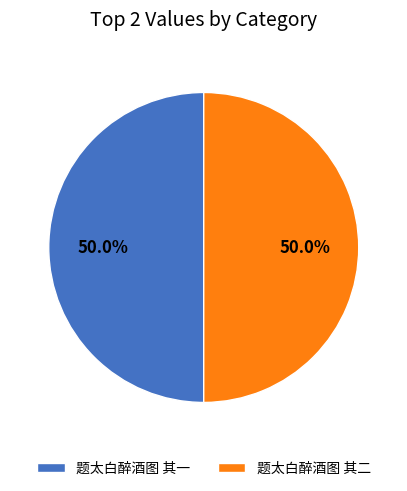

To the nearest percent, what portion does 题太白醉酒图 其二 represent?

50%